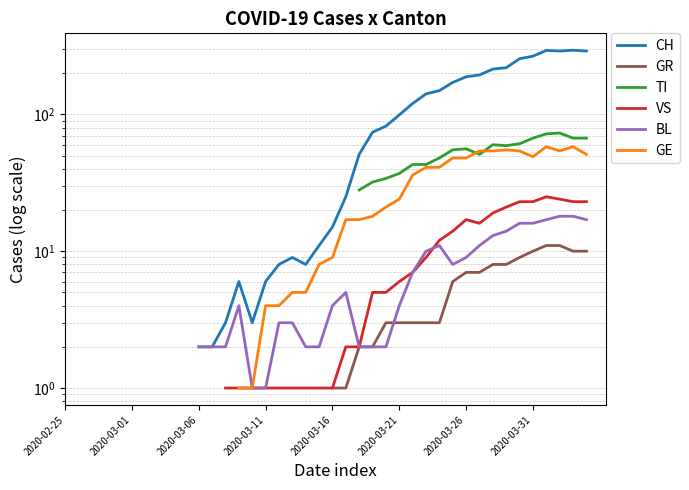

What is the minimum value shown in the chart?

1.0